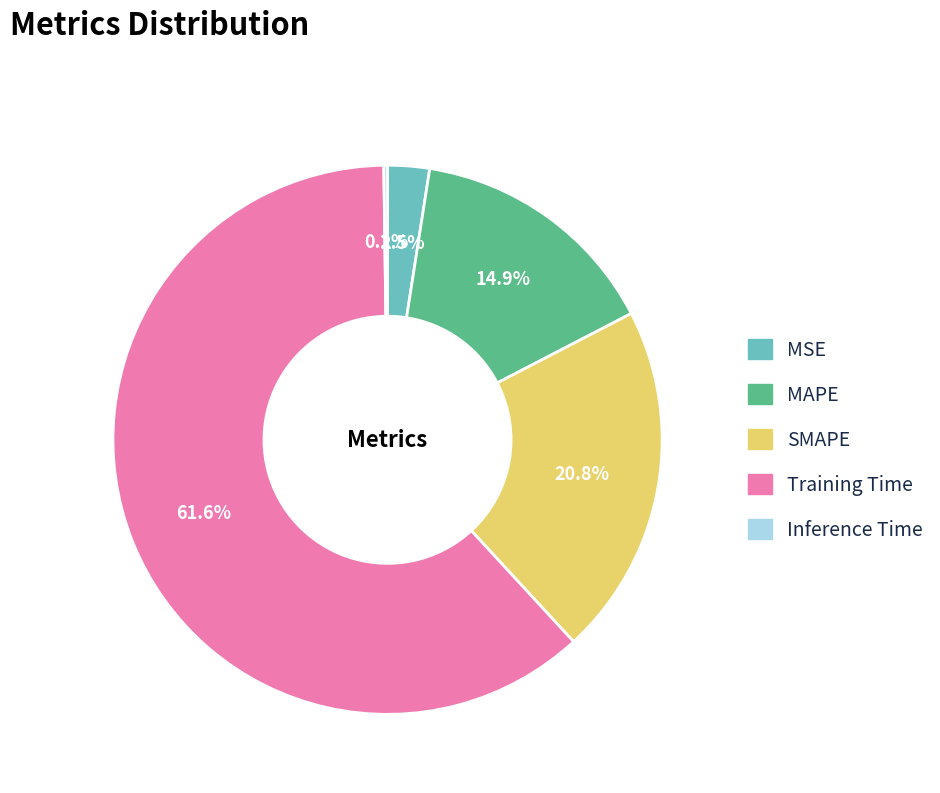

What is the largest slice in the pie chart?

Training Time